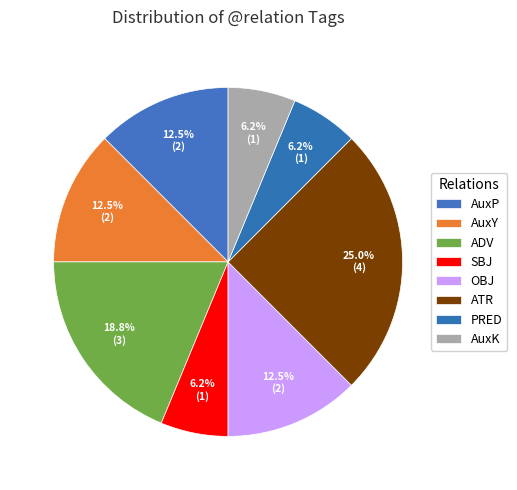

True or false: AuxP accounts for 23% of the total.

False